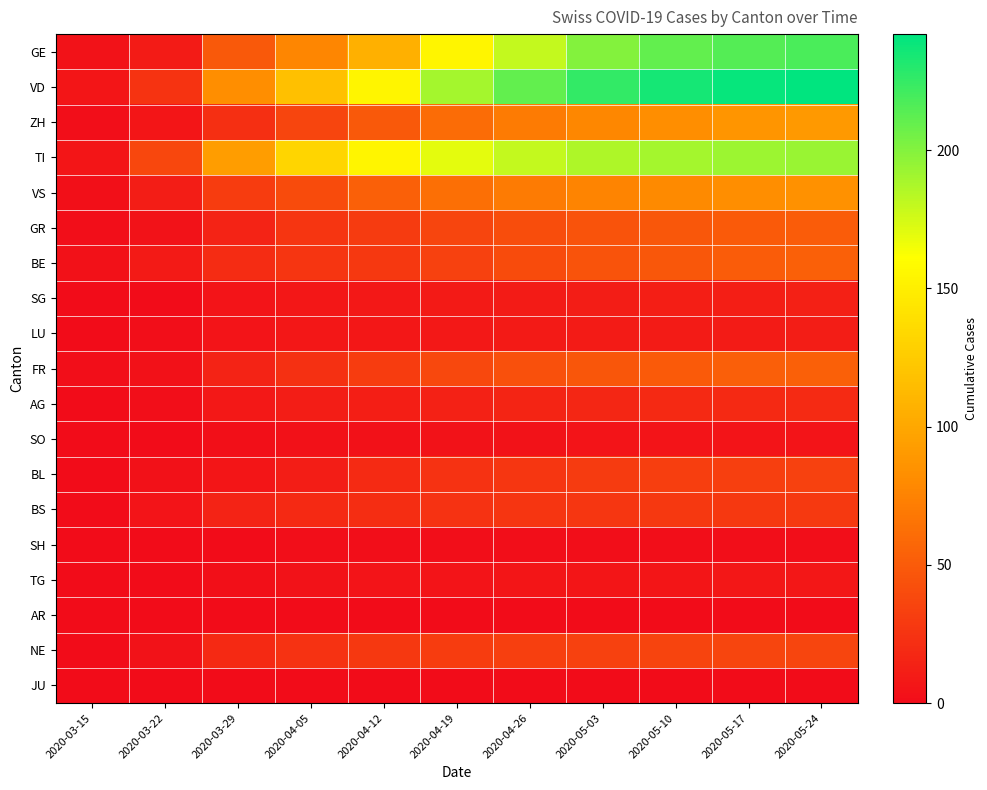

At which category does the chart reach its minimum across all series?

2020-03-15